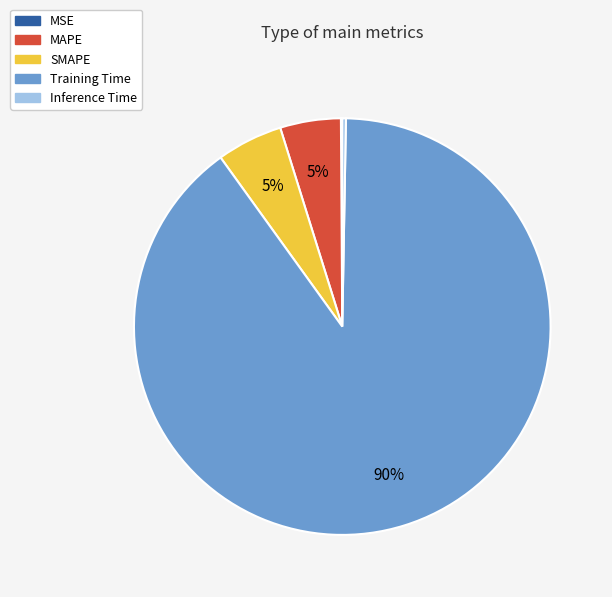

To the nearest percent, what is the combined percentage of SMAPE and Training Time?

95%